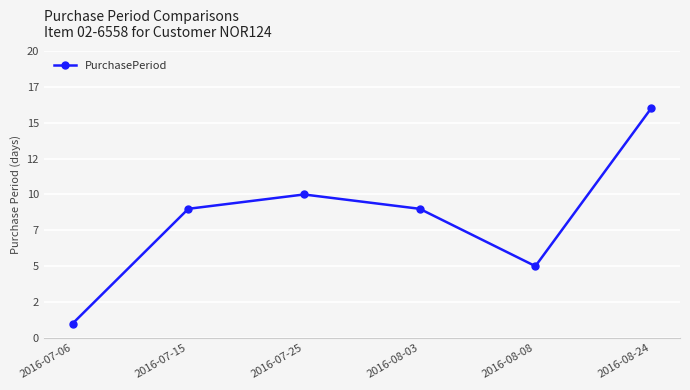

Reading right to left, extract all data points from this chart.

16	5	9	10	9	1